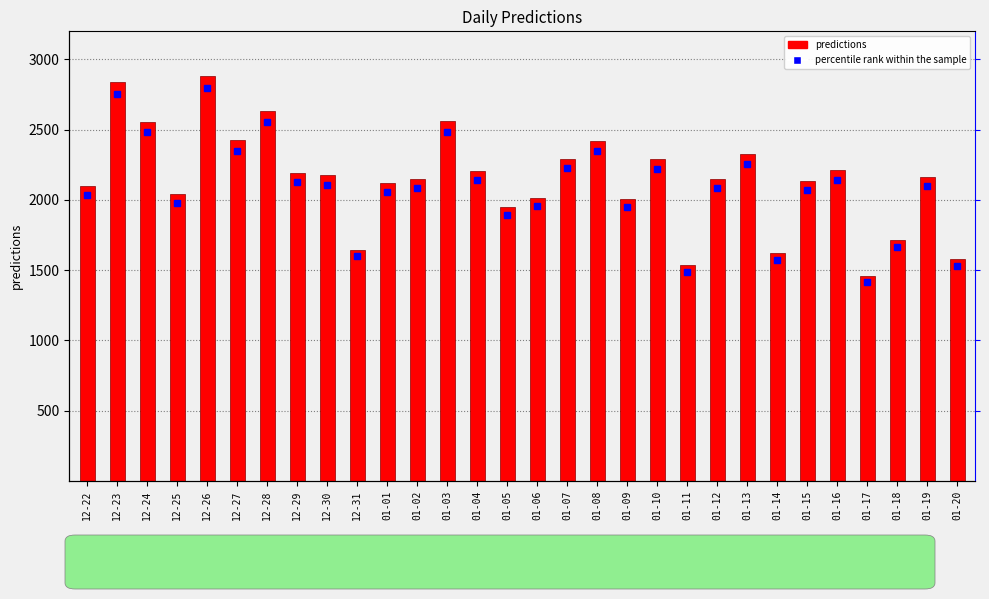

What is the label of the 3rd bar from the left?

12-24